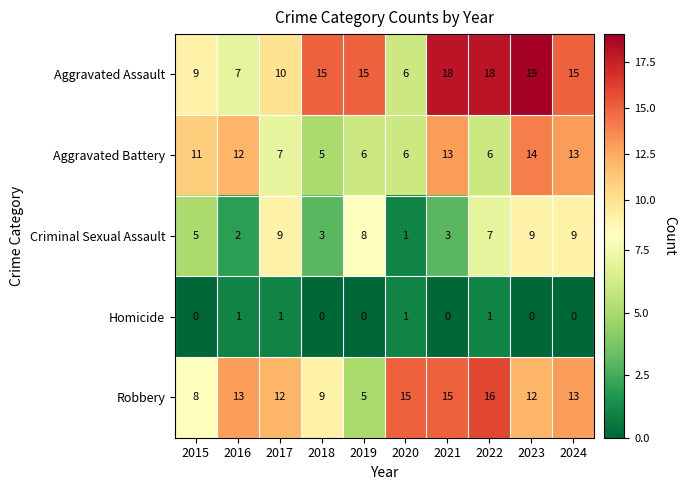

Count the Aggravated Battery values in the range 6 to 13.

8